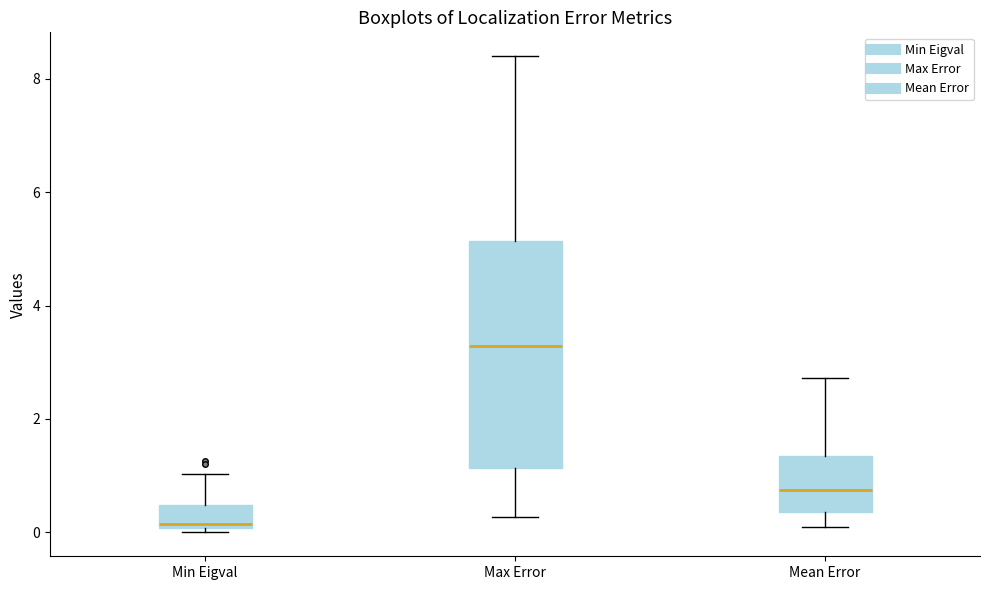

Which box is the tallest, from its lower edge to its upper edge?

Max Error